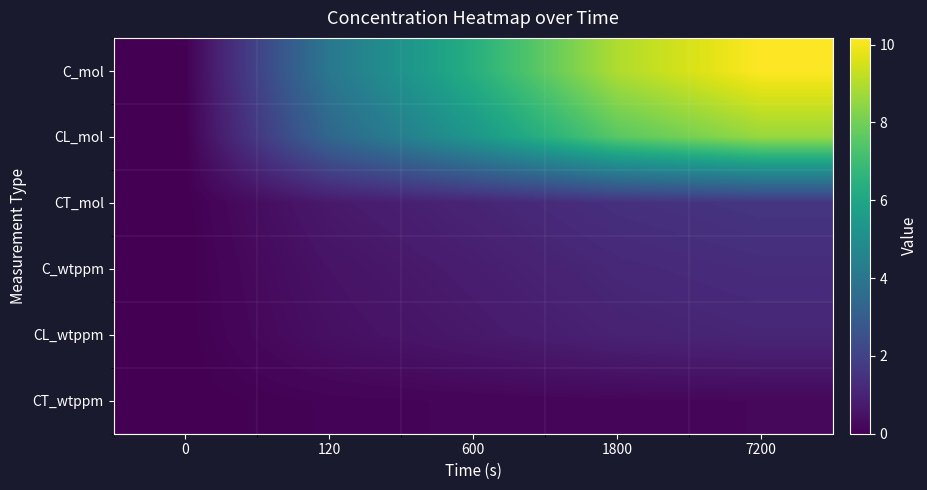

Between 0 and 120, which is larger?

120